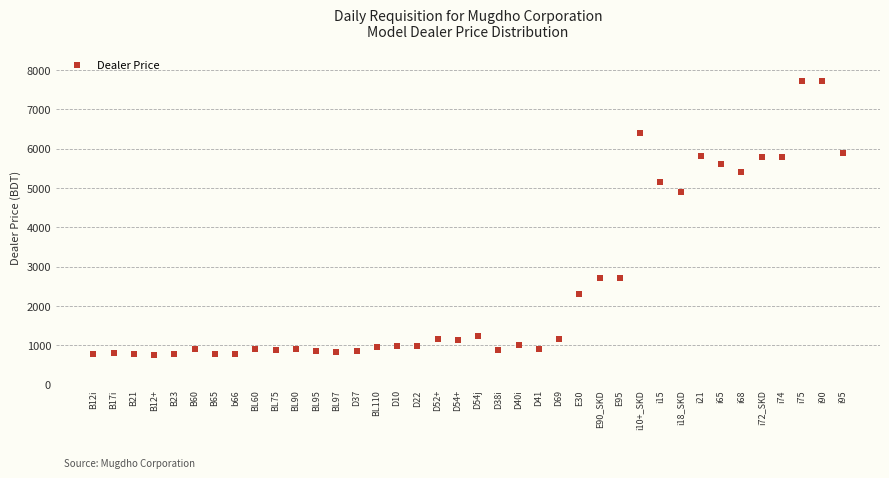

What Y value in the scatter plot is closest to 4241?

4885.6